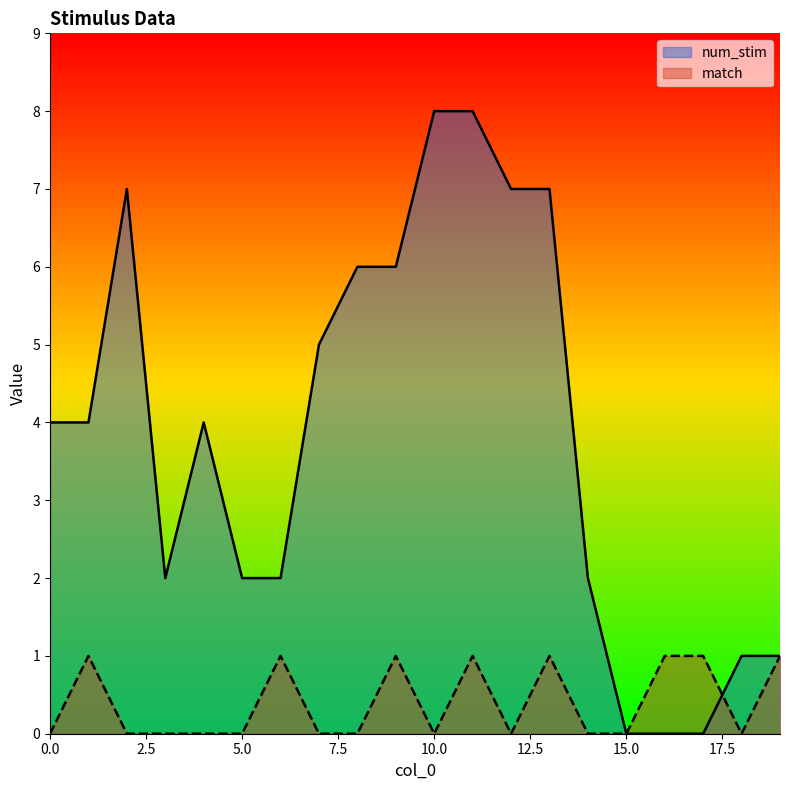

What is the difference between the highest and lowest values at 5.0?

2